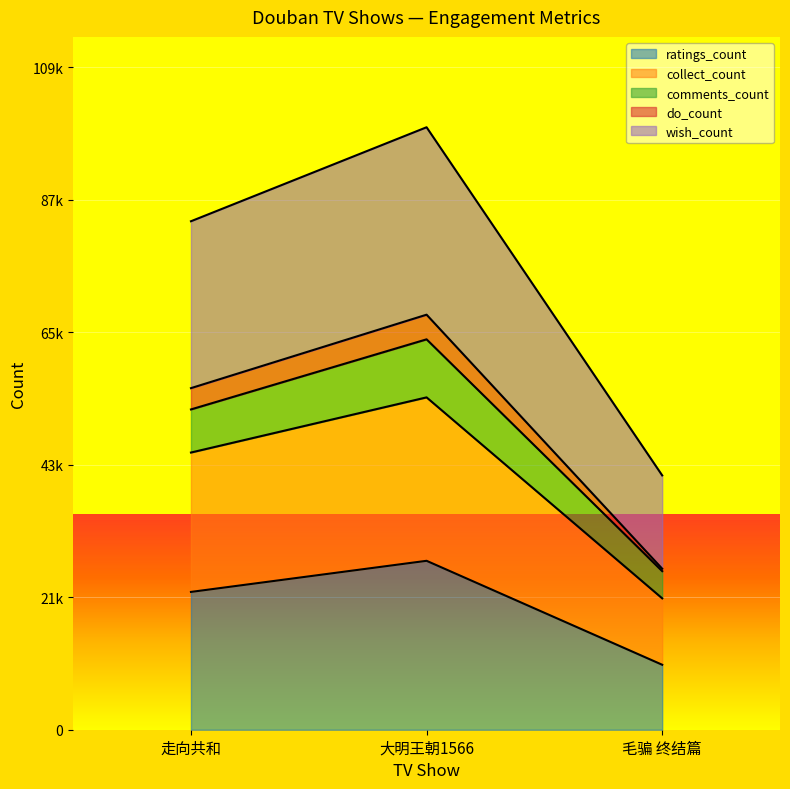

How many values in the wish_count series are below 56306?

1